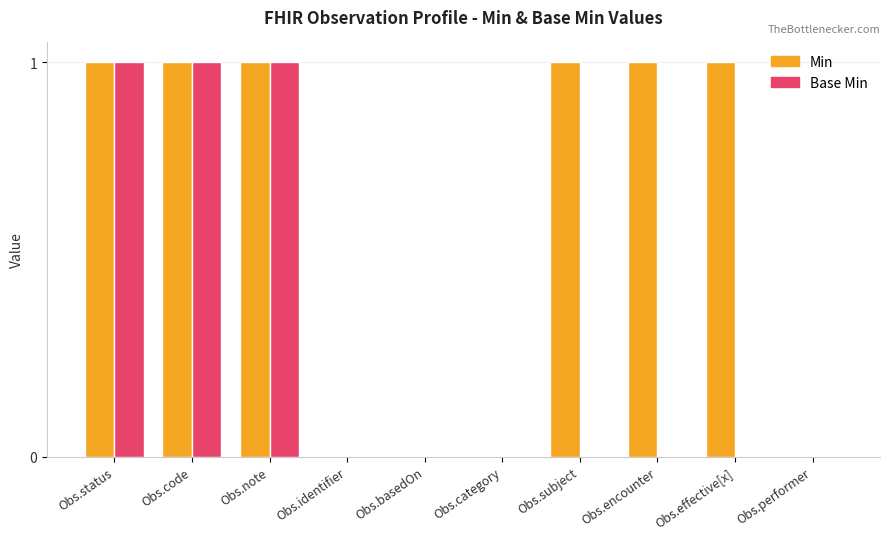

What is the average value of the Min series?

1